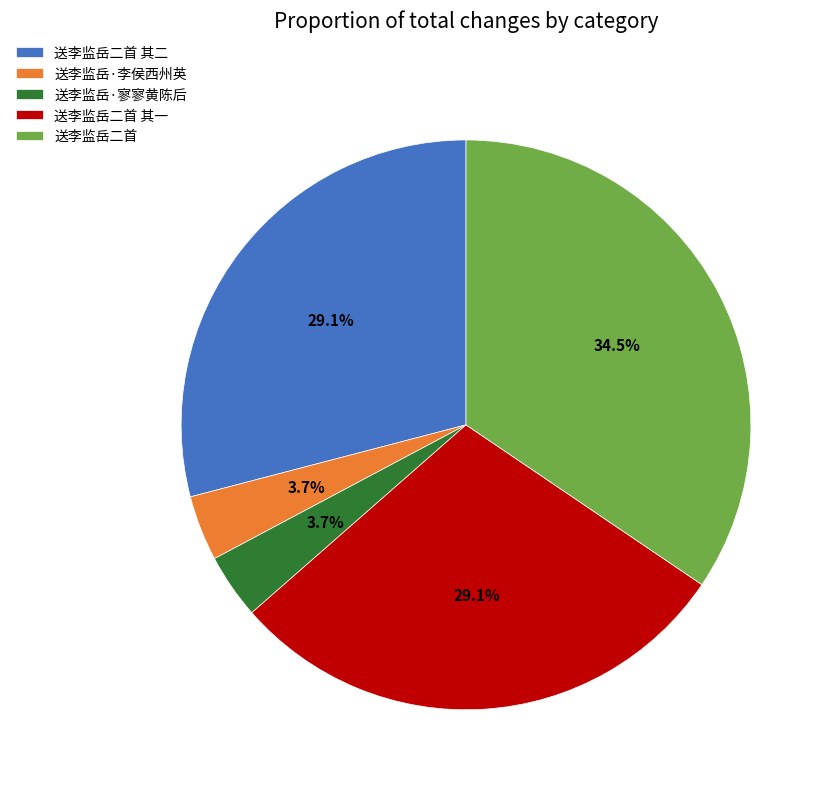

Count the number of slices in the pie.

5